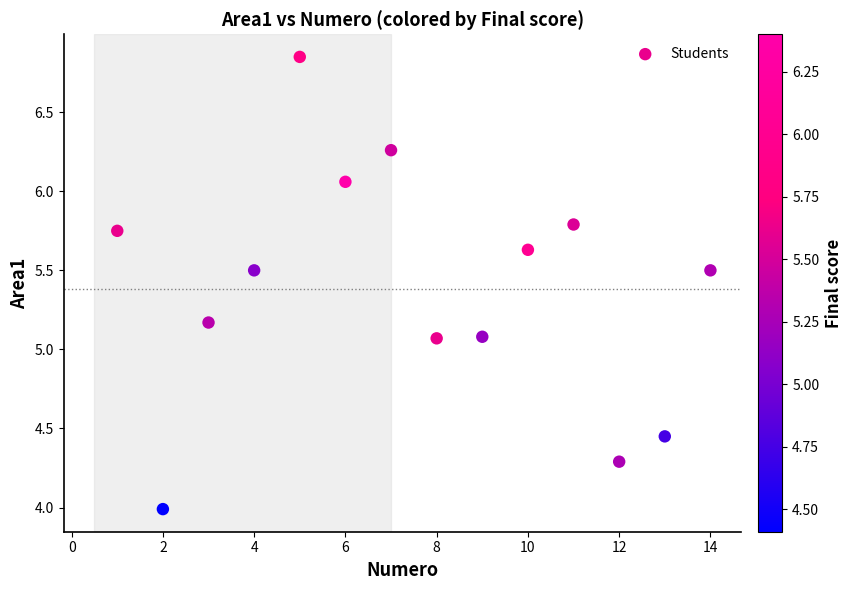

What is the range of X values (max minus min)?

13.0